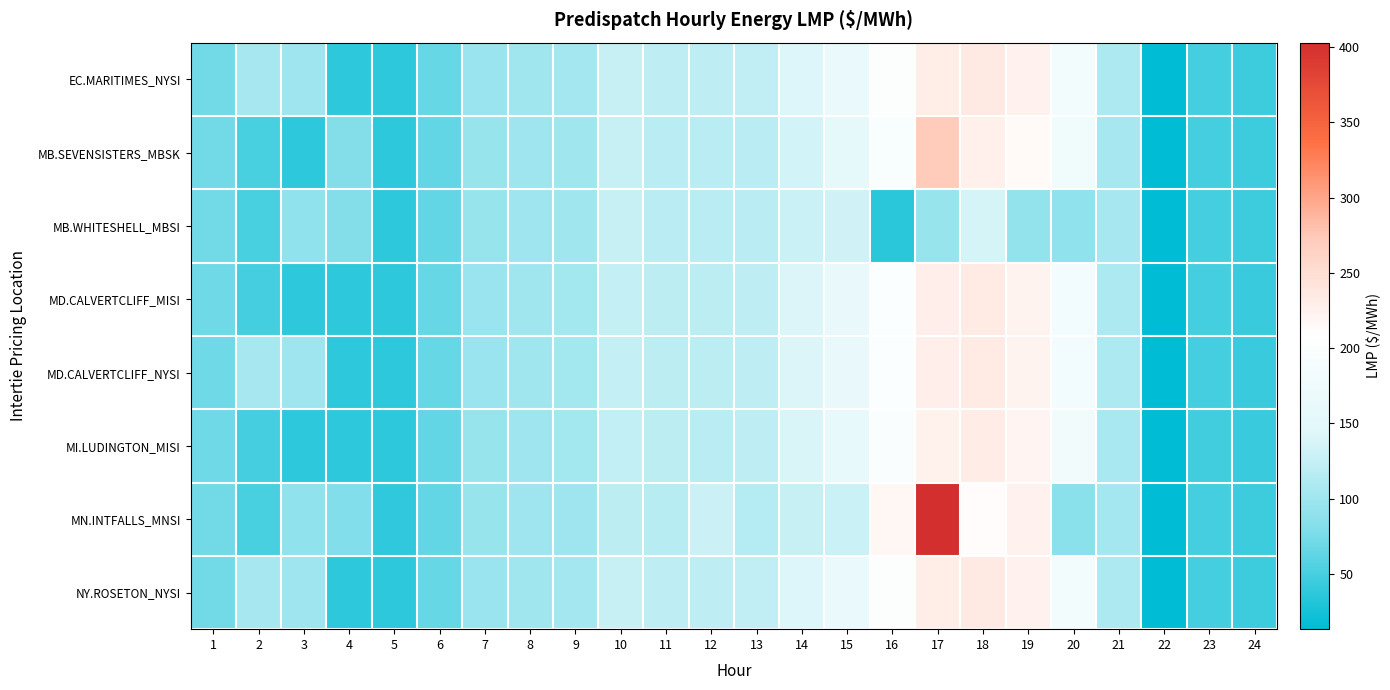

At which category is the sum across all series the highest?

17